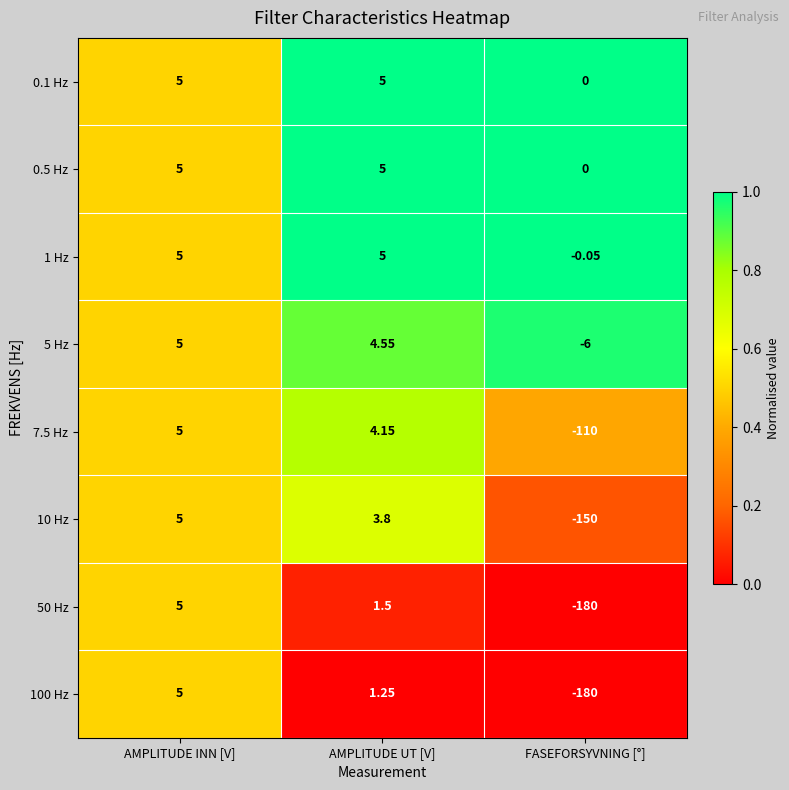

Is the value of 0.1 Hz at AMPLITUDE INN [V] greater than the value of 5 Hz at FASEFORSYVNING [°]?

Yes